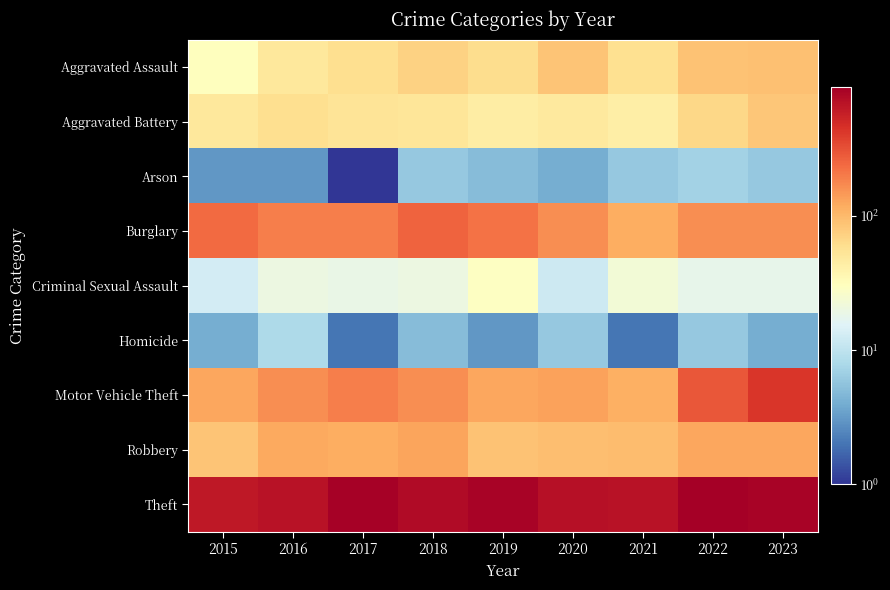

Reading right to left, list all the values displayed in this chart.

Aggravated Assault: 2023=92	2022=89	2021=58	2020=87	2019=61	2018=72	2017=59	2016=50	2015=31
Aggravated Battery: 2023=84	2022=66	2021=43	2020=48	2019=45	2018=52	2017=54	2016=60	2015=50
Arson: 2023=6	2022=7	2021=6	2020=4	2019=5	2018=6	2017=1	2016=3	2015=3
Burglary: 2023=163	2022=163	2021=117	2020=163	2019=221	2018=257	2017=192	2016=194	2015=236
Criminal Sexual Assault: 2023=18	2022=18	2021=23	2020=12	2019=29	2018=20	2017=19	2016=20	2015=13
Homicide: 2023=4	2022=6	2021=2	2020=6	2019=3	2018=5	2017=2	2016=8	2015=4
Motor Vehicle Theft: 2023=430	2022=291	2021=113	2020=134	2019=125	2018=164	2017=191	2016=163	2015=125
Robbery: 2023=127	2022=125	2021=95	2020=94	2019=89	2018=130	2017=115	2016=123	2015=87
Theft: 2023=854	2022=912	2021=691	2020=713	2019=855	2018=767	2017=873	2016=689	2015=641